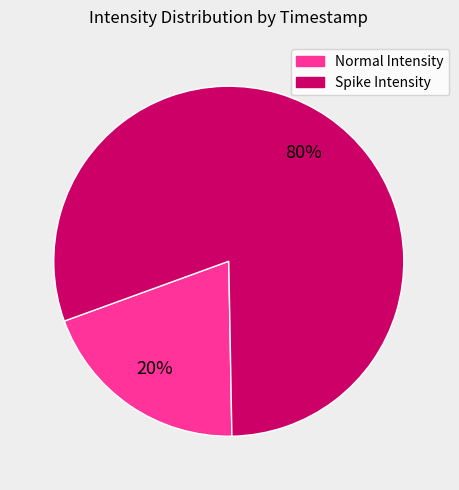

Does any single category account for the majority?

Yes